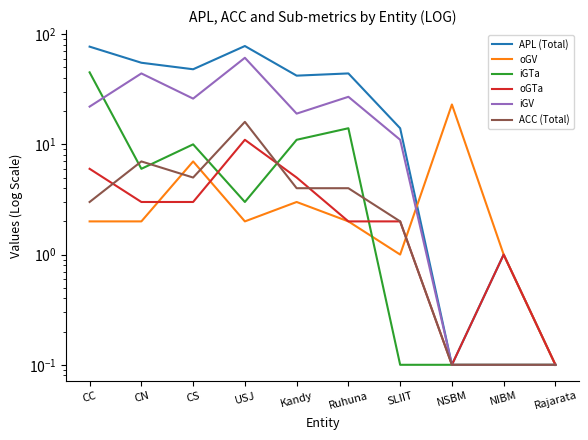

Between which two adjacent categories do iGTa and iGV first intersect?

CC and CN